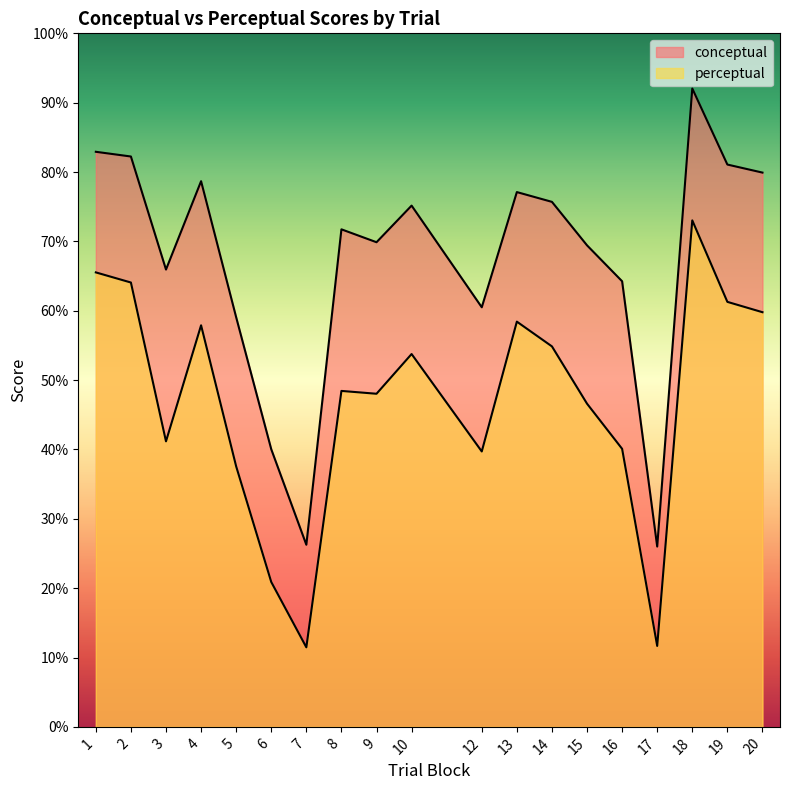

What is the sum of the perceptual values at 14 and 18?

127.9